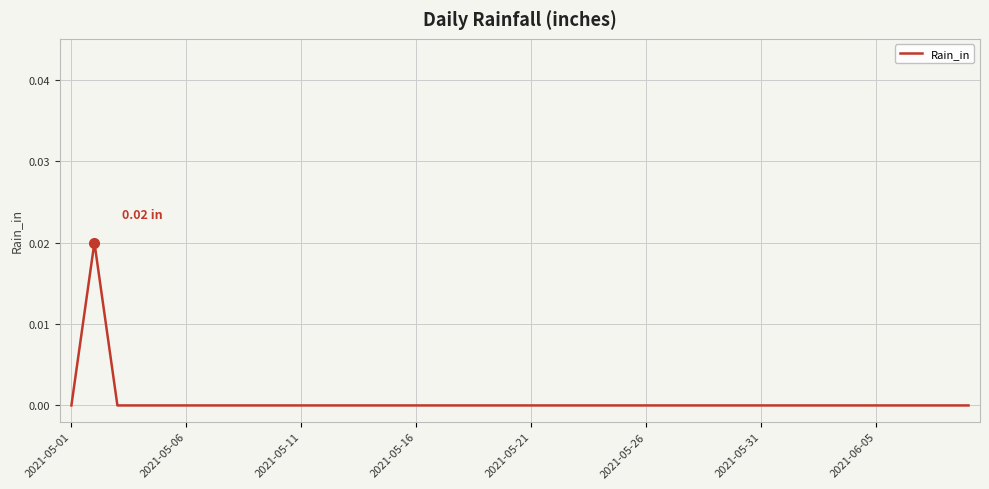

Is this an area chart (filled region under the line)?

No